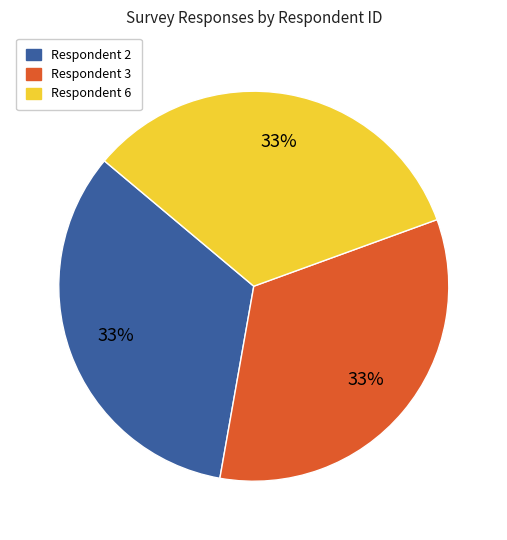

The Respondent 3 slice represents 33% of the pie. True or false?

True